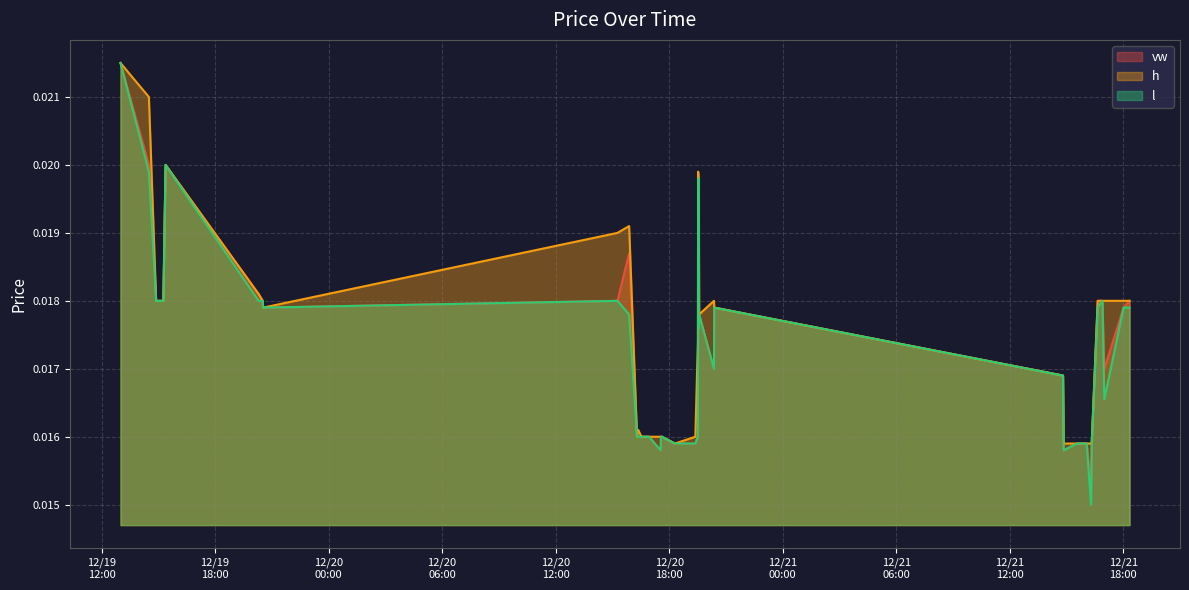

At which category is the sum across all series the highest?

2023-12-19 13:00